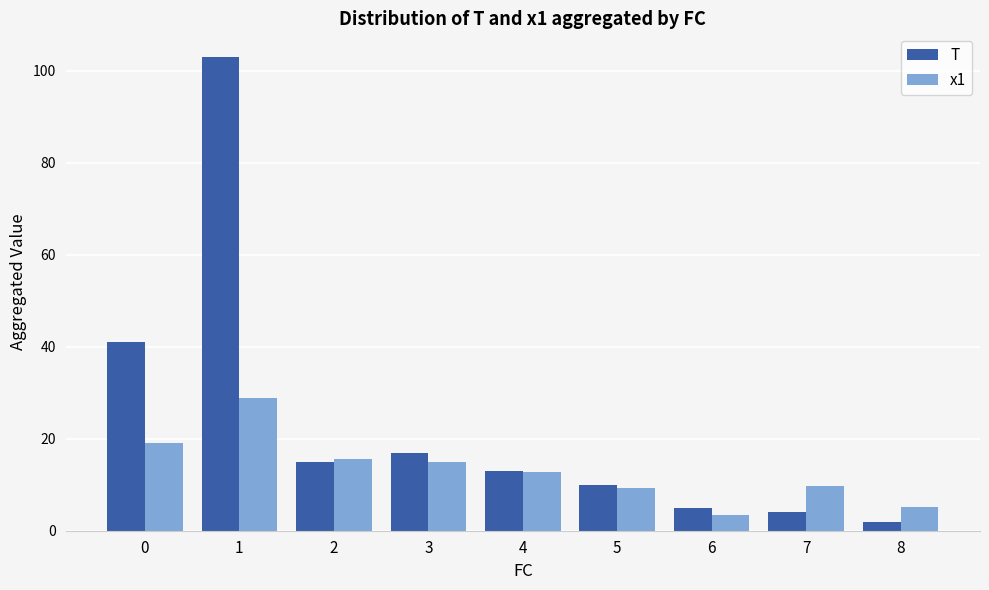

At 6, list the series in order from largest to smallest.

T, x1